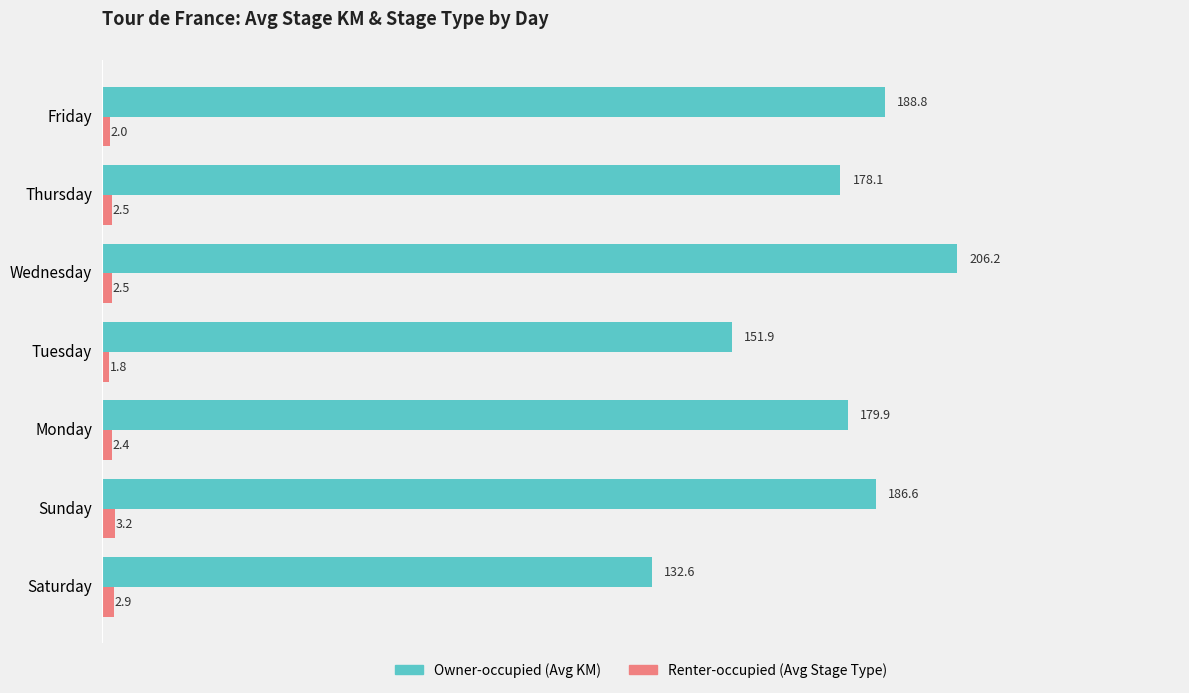

What is the difference between the second highest and second lowest values in the Renter-occupied (Avg Stage Type) series?

0.9